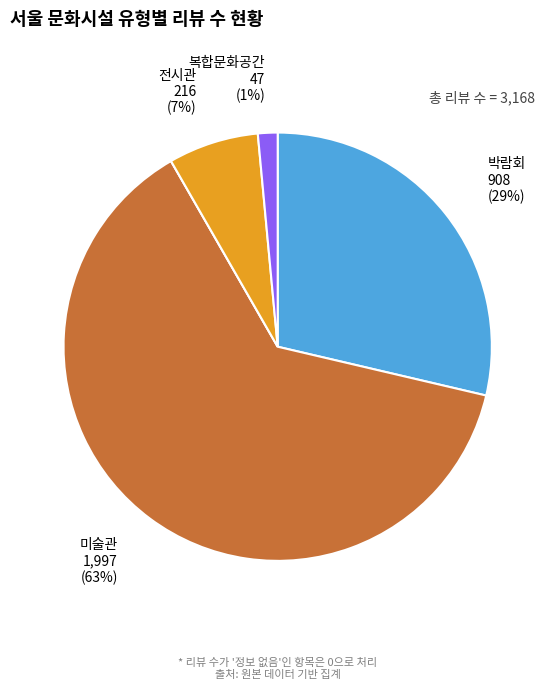

Does any single category account for the majority?

Yes